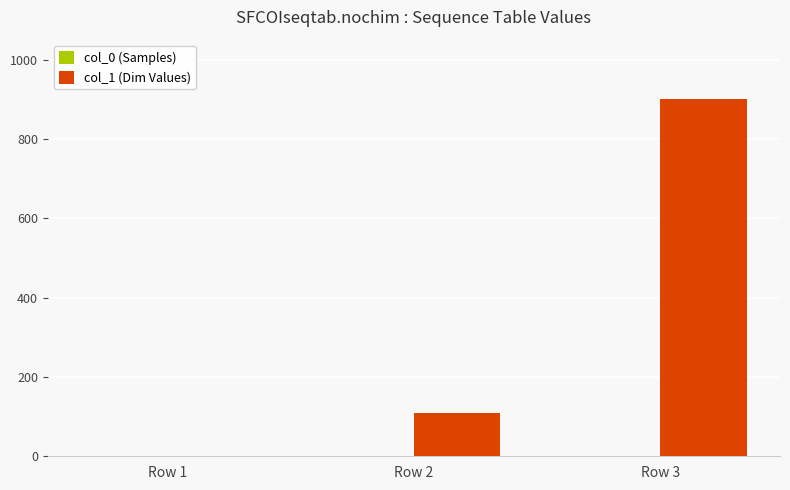

What is the total value across all series at Row 2?

111